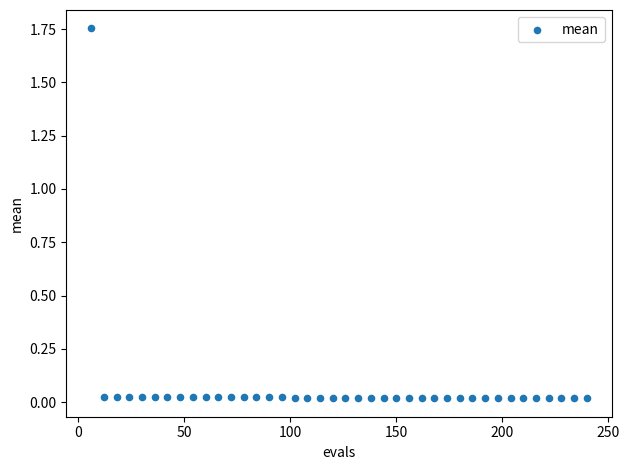

What is the range of X values (max minus min)?

234.0